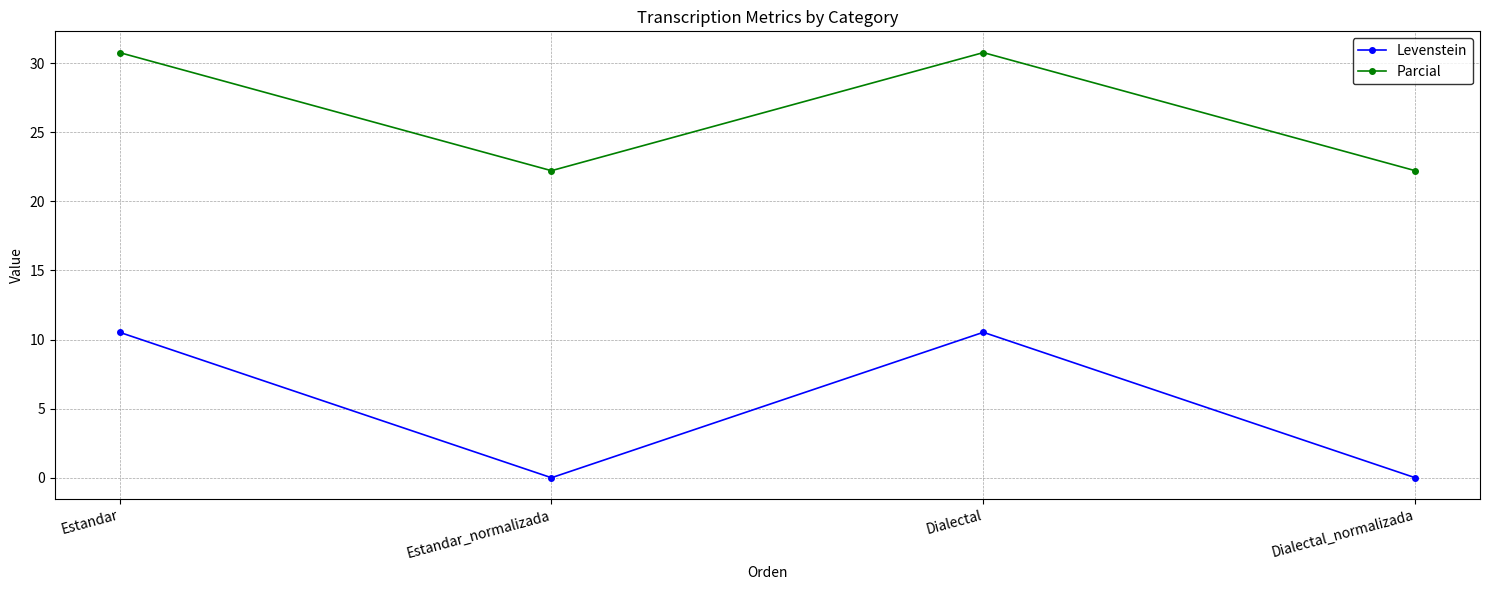

What is the label of the 3rd point from the left?

Dialectal